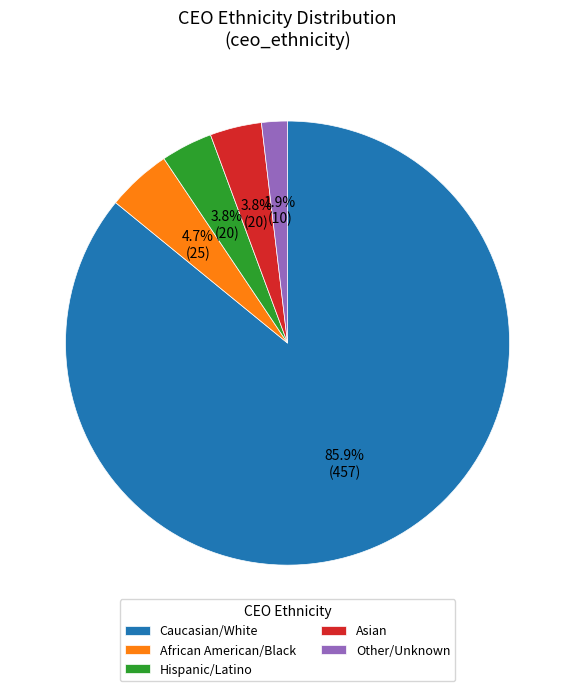

What portion of the pie excludes Other/Unknown?

98.1%